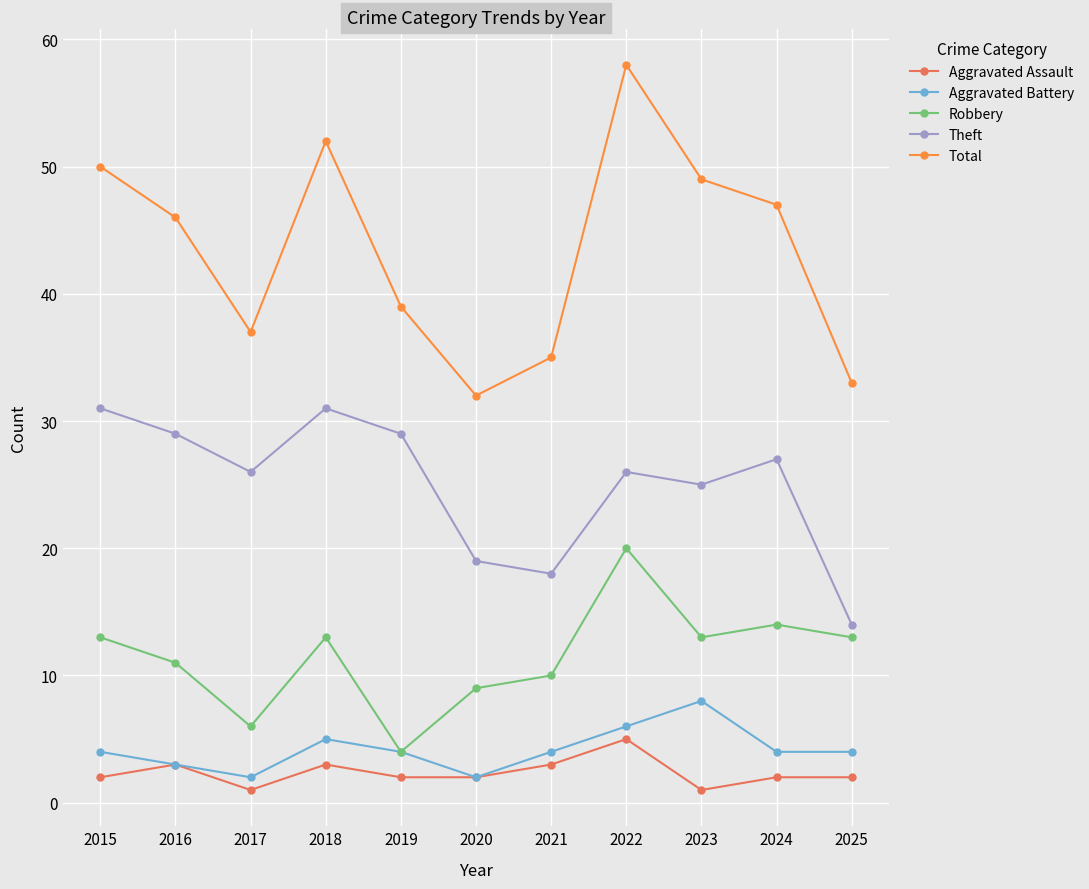

At which category is the sum across all series the highest?

2022